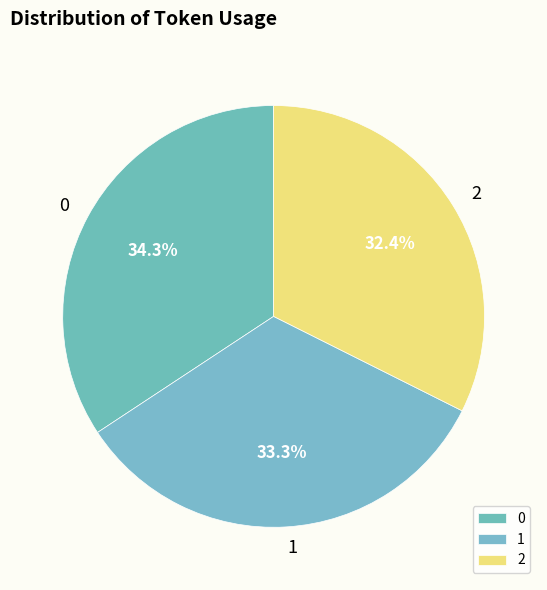

Does 1 account for over 50% of the chart?

No